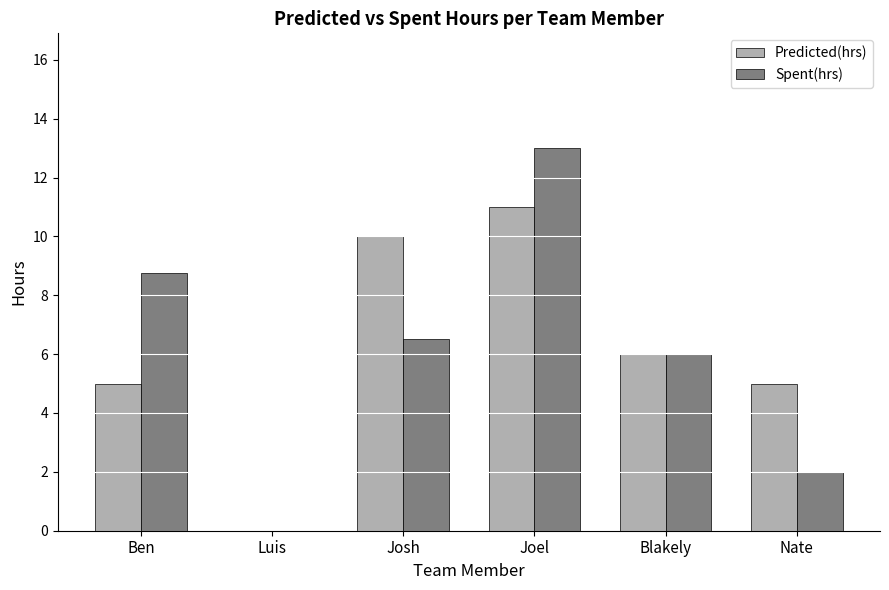

Does the chart contain stacked bars?

No